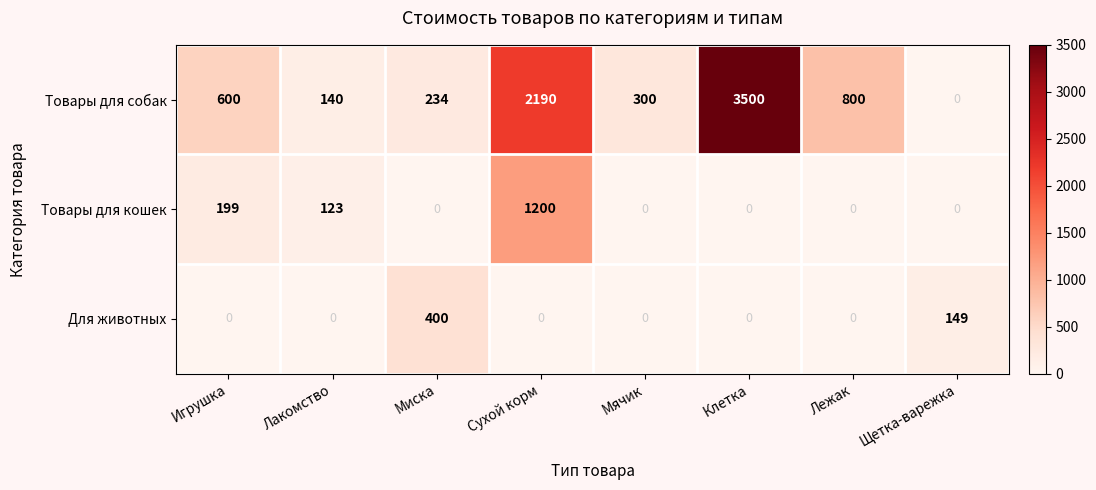

What is the difference between the maximum and second lowest values in the Товары для кошек series?

1200